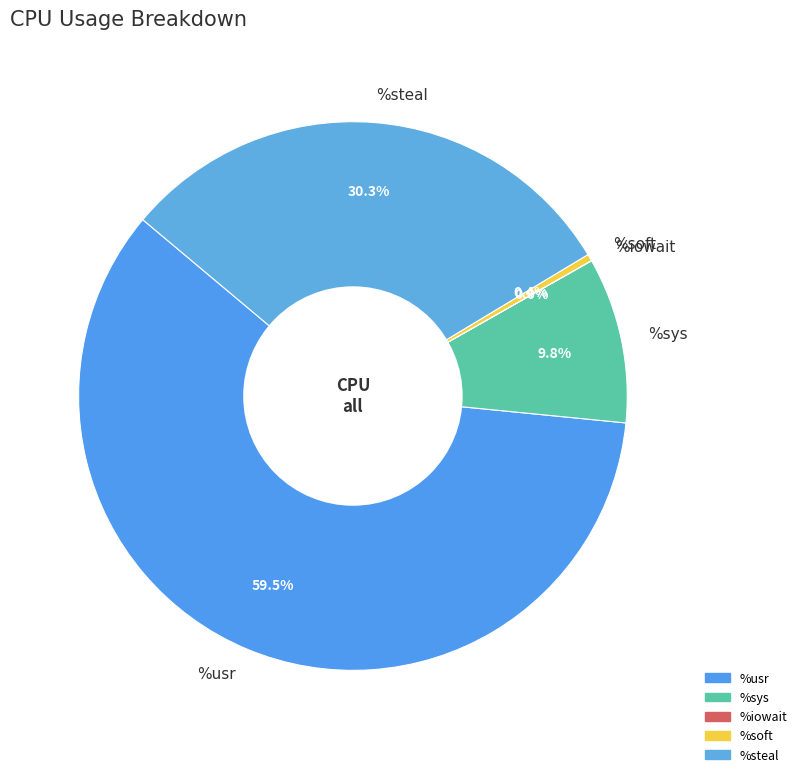

Is there a majority slice in this chart?

Yes